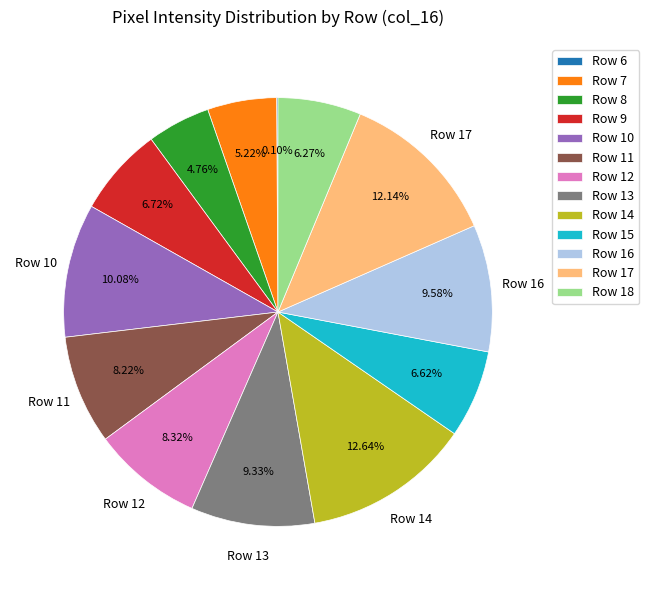

Do Row 12 and Row 8 together represent more than half of the pie?

No